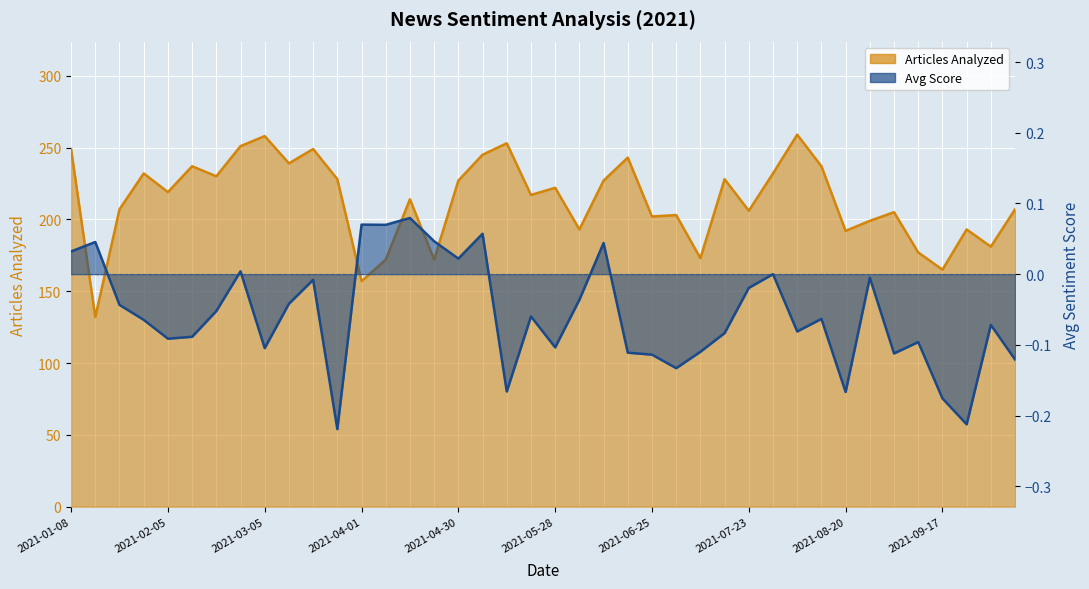

The value of Avg Score at 2021-07-09 is -0.1. True or false?

False